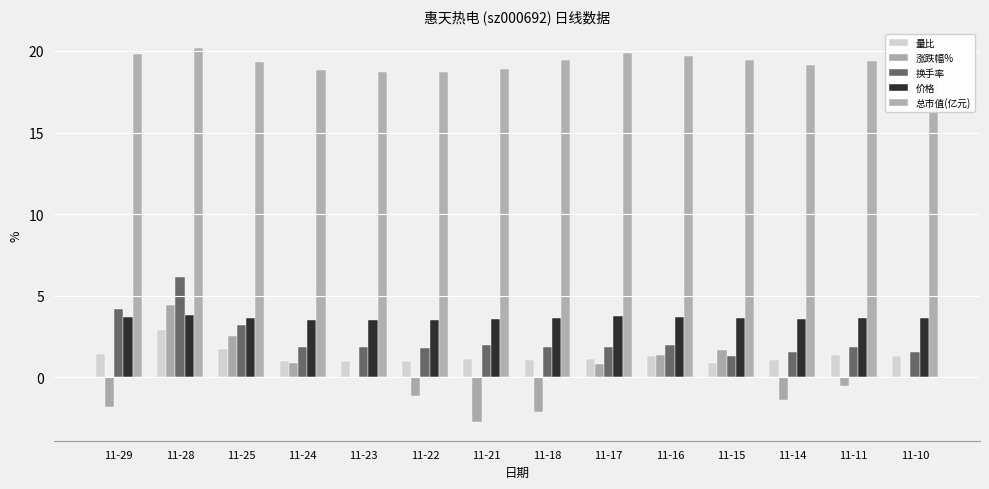

Are the bars horizontal?

No